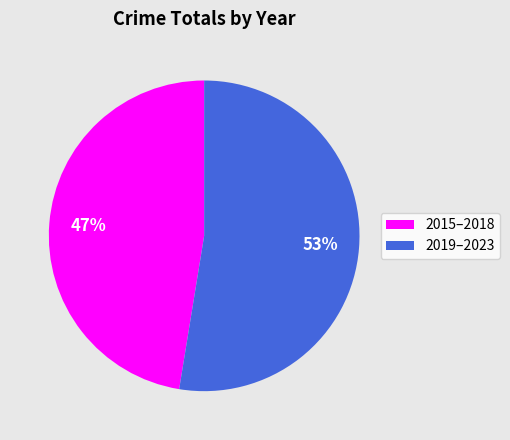

Is there any slice that represents more than half of the pie?

Yes